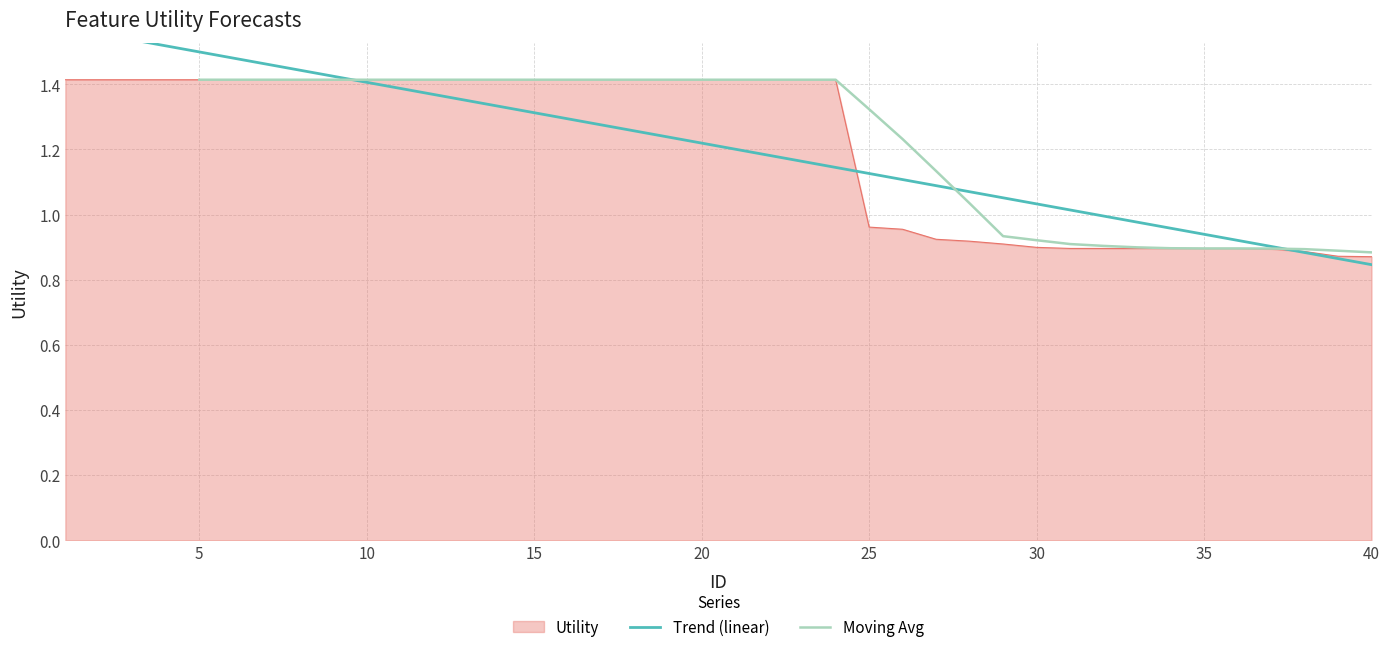

What is the difference between the maximum and second lowest values?

0.5